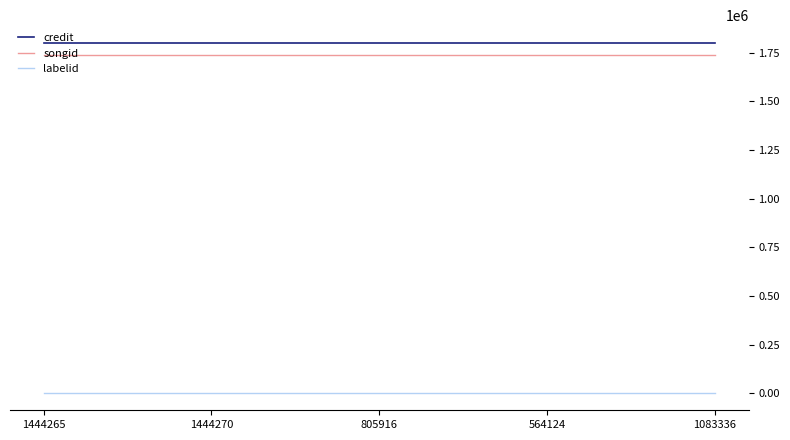

At how many categories does at least one series exceed 316991?

5